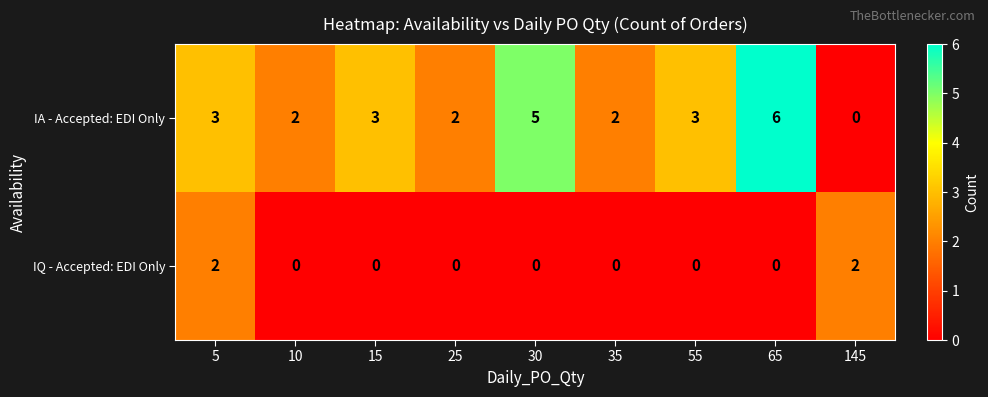

The IQ - Accepted: EDI Only series shows 0 at 35. True or false?

True